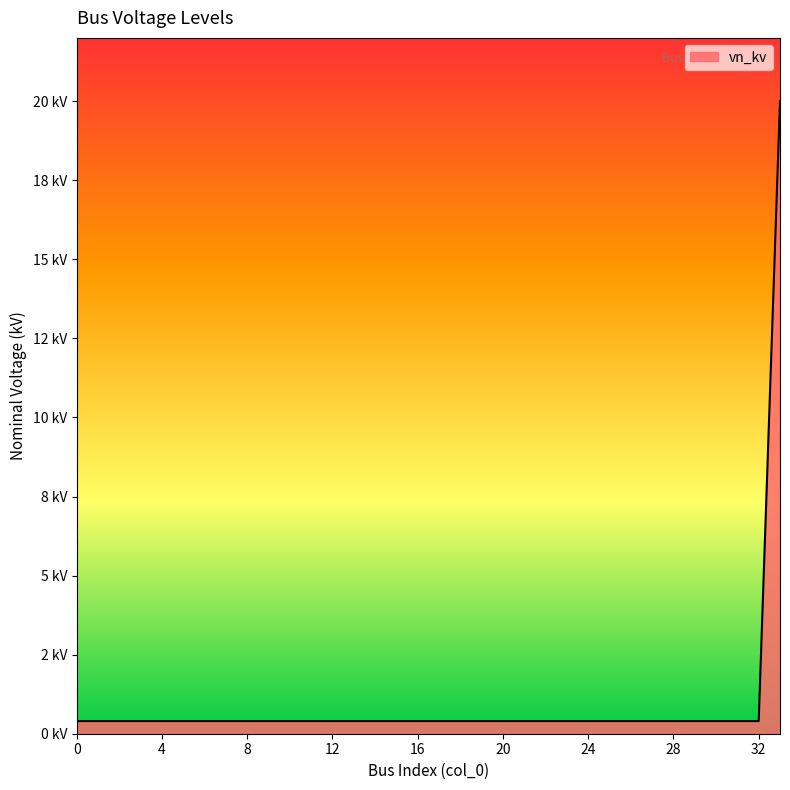

Is this an area chart (filled region under the line)?

Yes